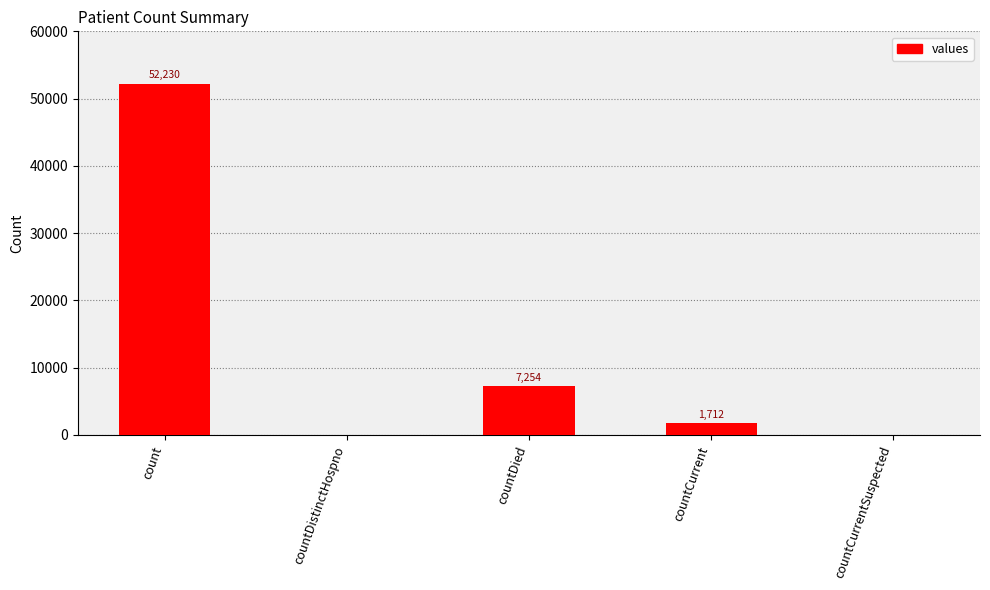

Count the number of data series in this chart.

1